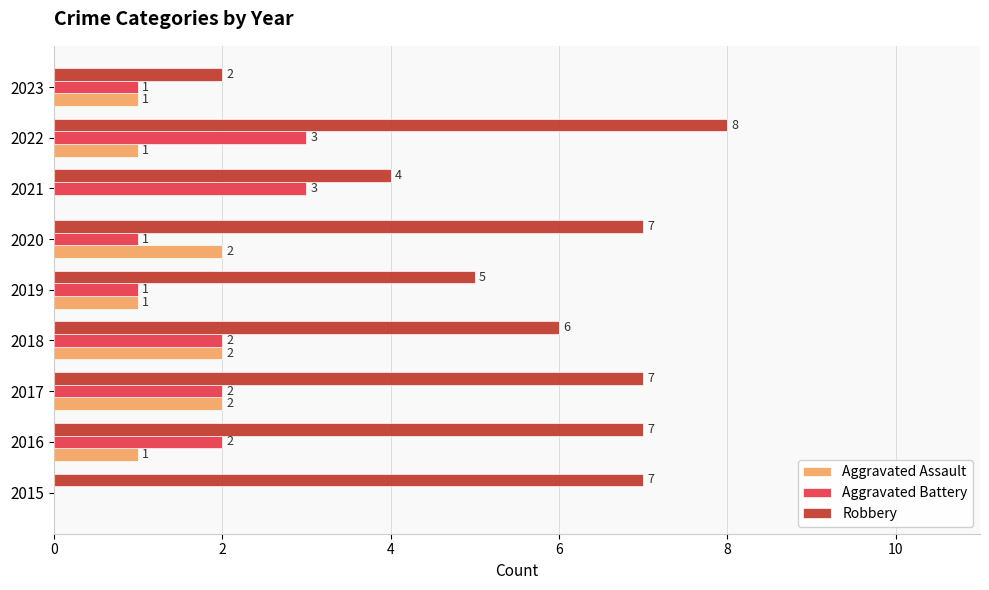

Is the value of Aggravated Battery at 2022 greater than the value of Aggravated Assault at 2022?

Yes